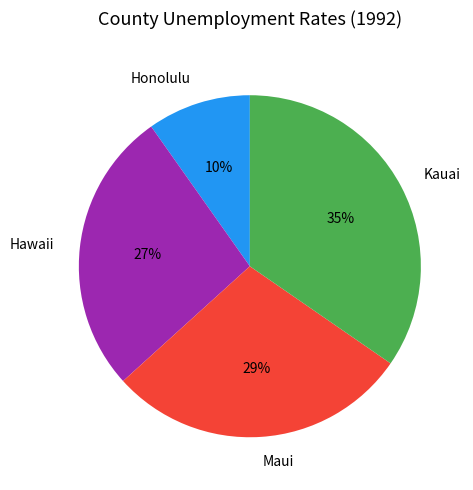

What is the smallest slice in the pie chart?

Honolulu